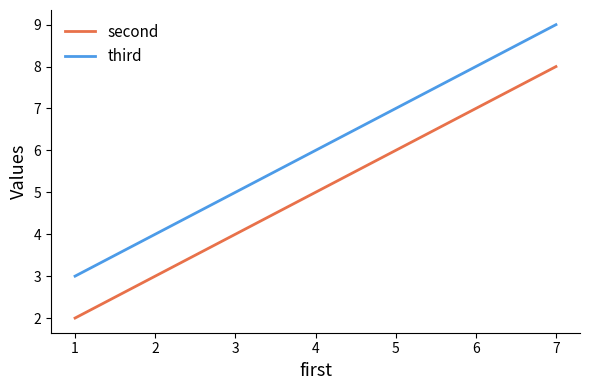

What is the sum of all second values?

15